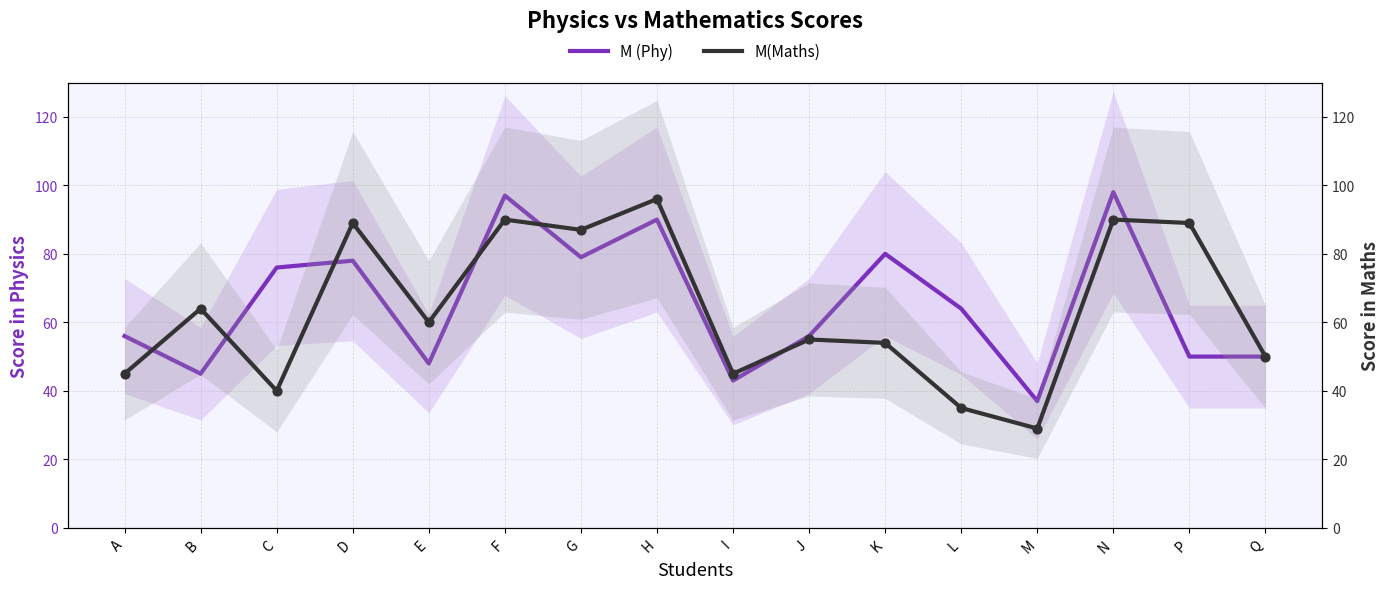

Which series has the widest spread of Y values?

M(Maths)